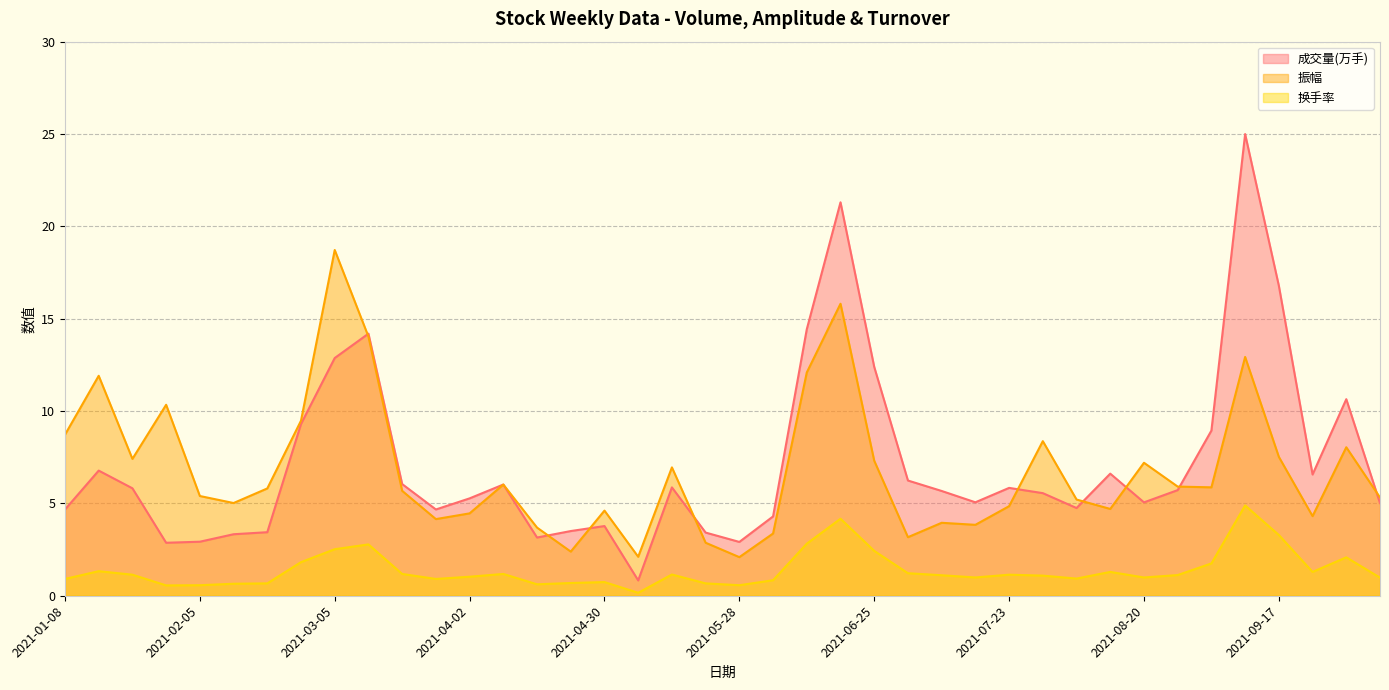

True or false: 成交量(万手) has a value of 9.7 at 2021-04-09.

False